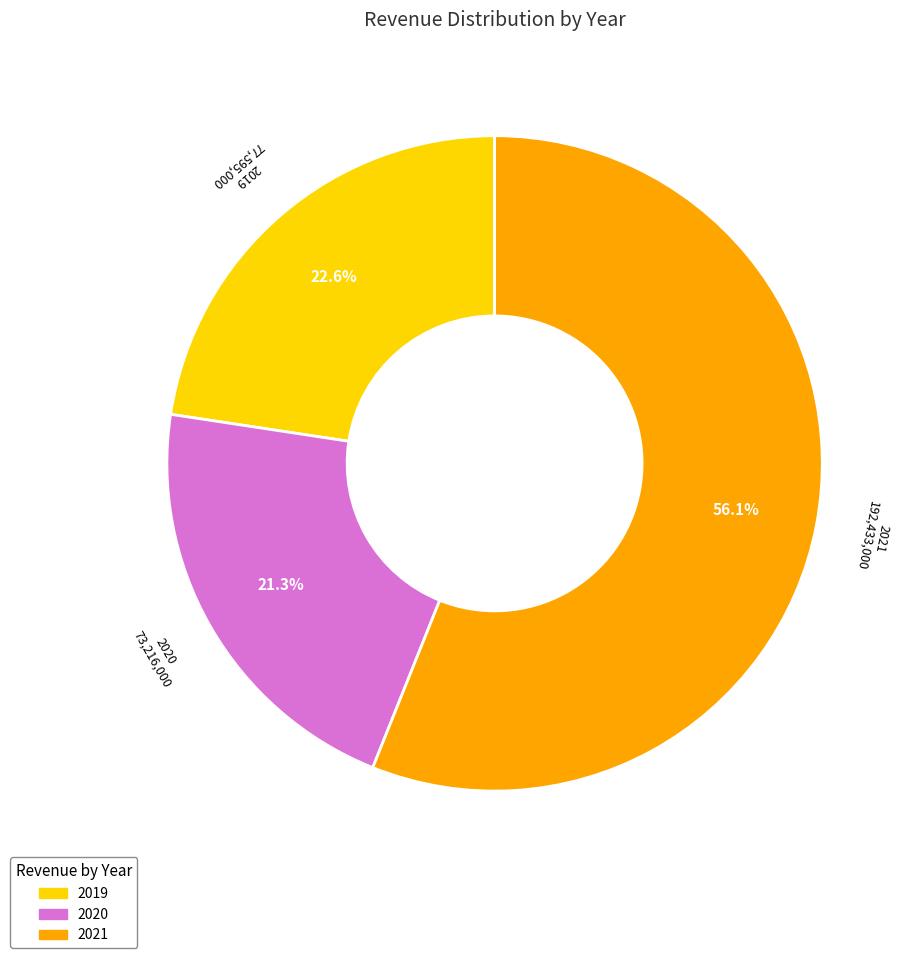

How many segments does this pie chart have?

3